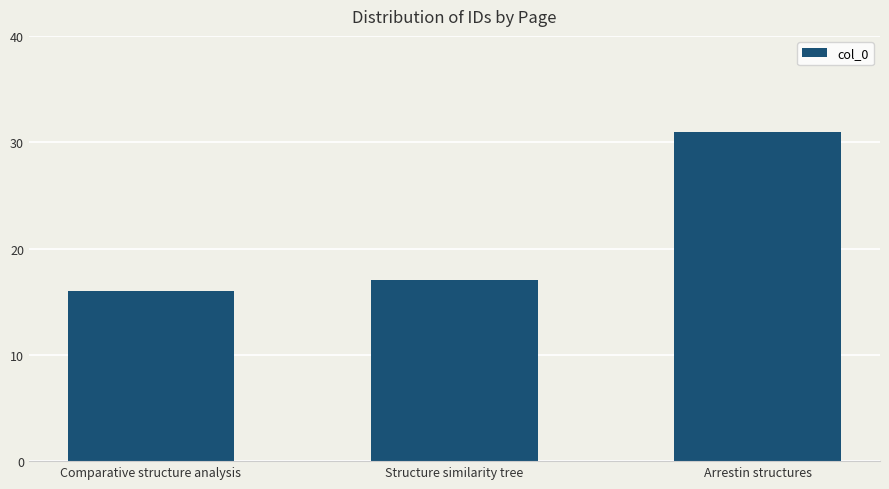

Reading left to right, extract all data points from this chart.

16	17	31